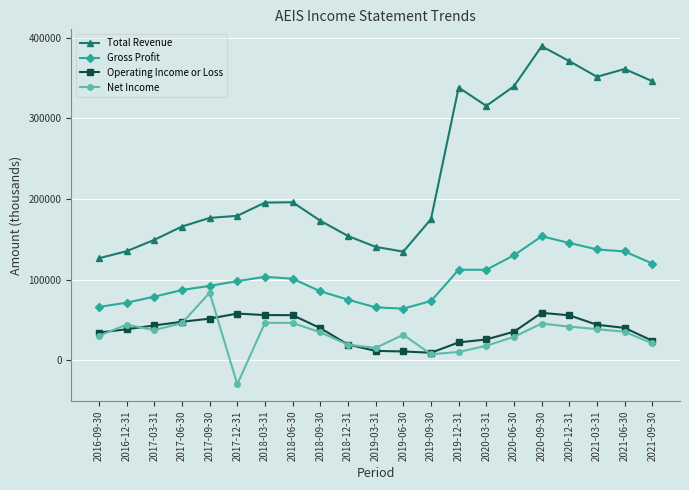

True or false: Gross Profit has more than 0 interior local peaks.

True